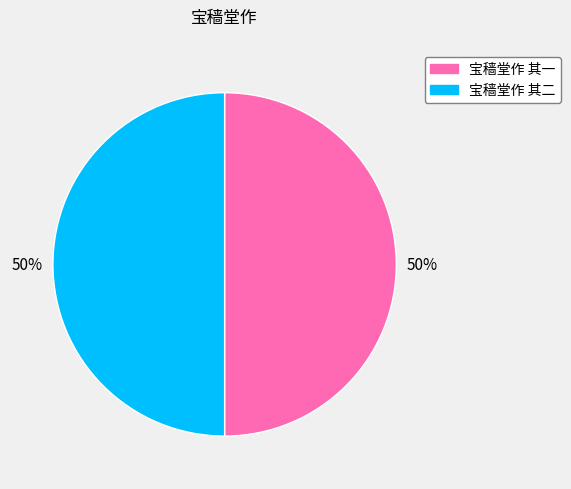

The 宝穑堂作 其二 slice represents 56% of the pie. True or false?

False